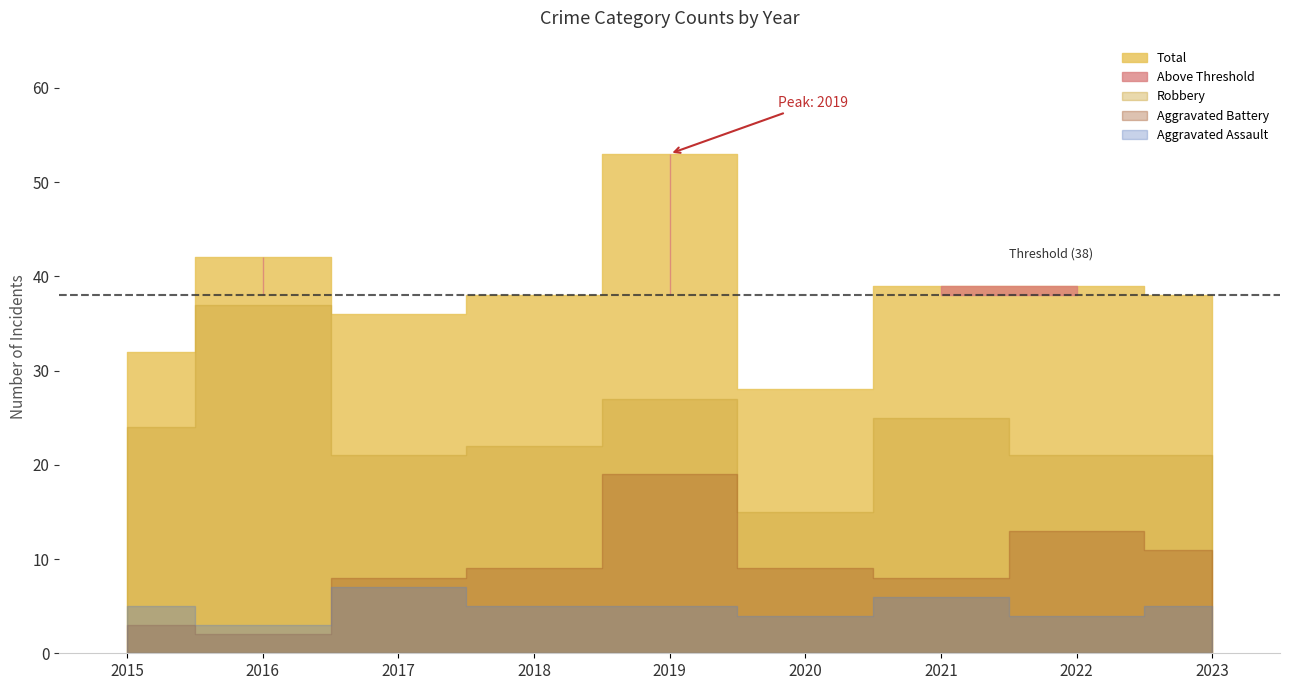

Is it true that Total equals 43 at 2015?

False